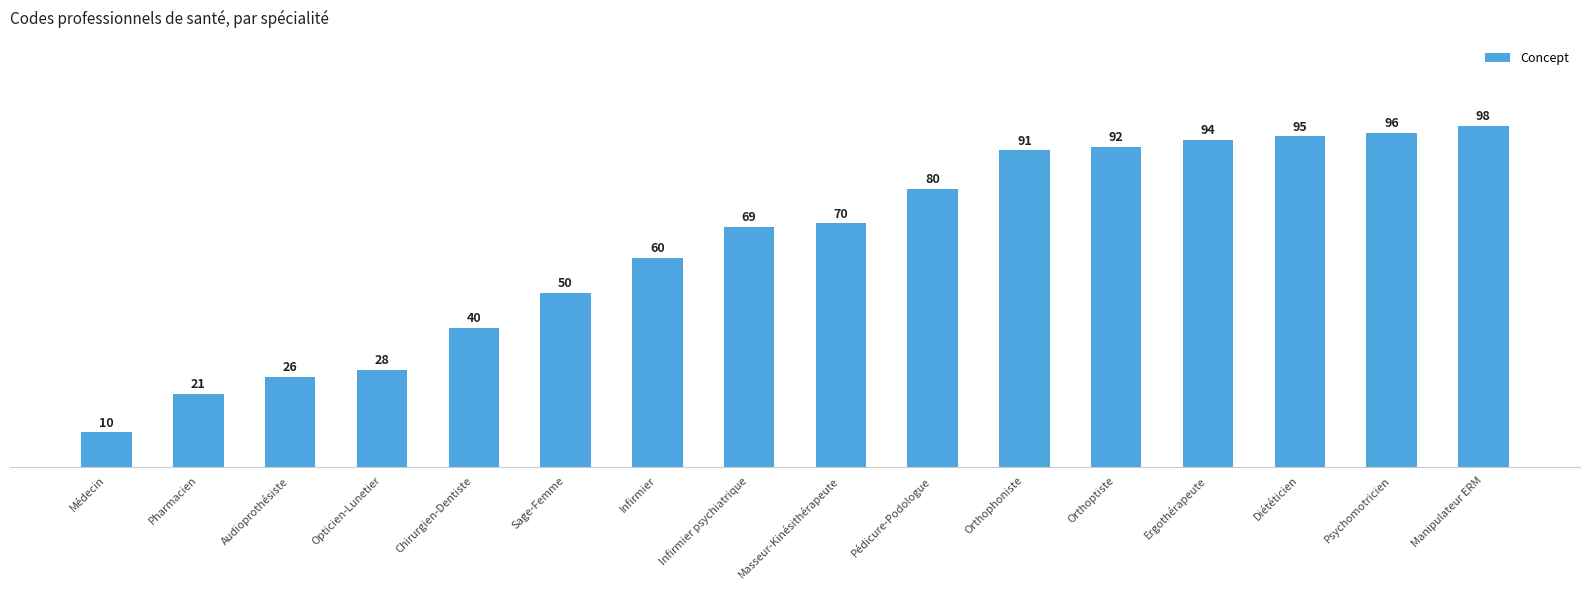

The chart shows a value of 40 at Chirurgien-Dentiste. True or false?

True